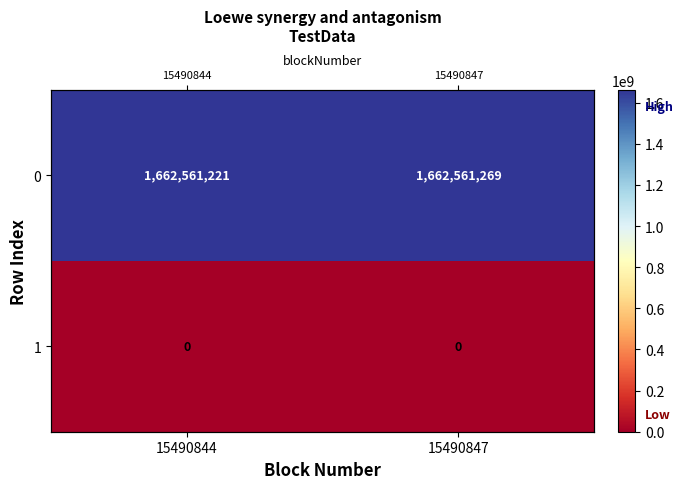

True or false: 1 has a value of 0 at 15490847.

True